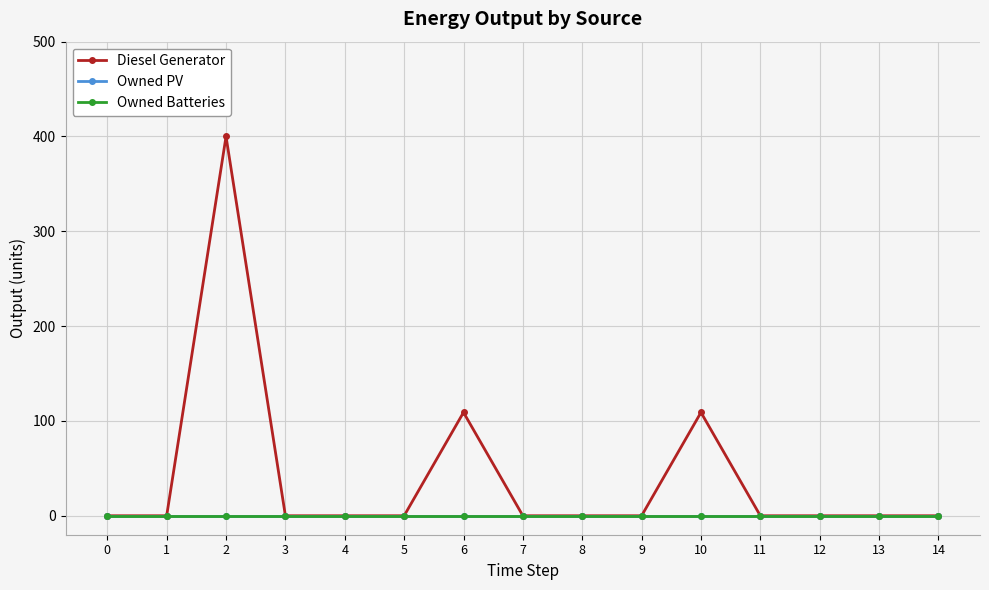

Does the chart have visible grid lines?

Yes